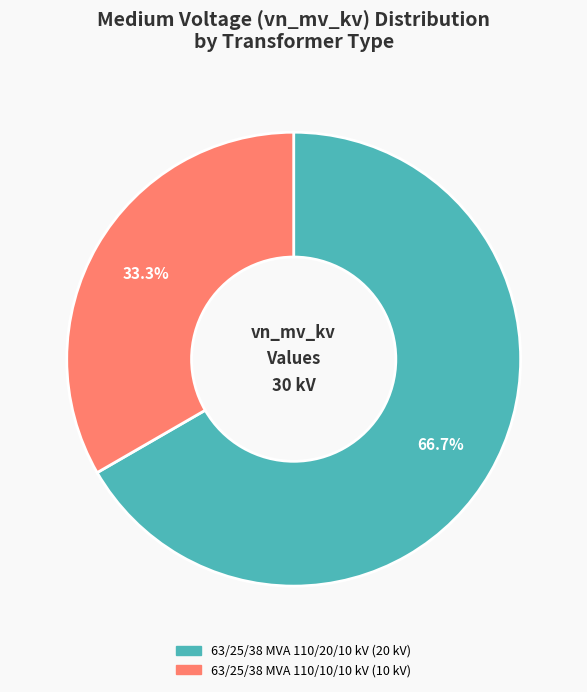

To the nearest percent, what portion does 63/25/38 MVA 110/20/10 kV represent?

67%